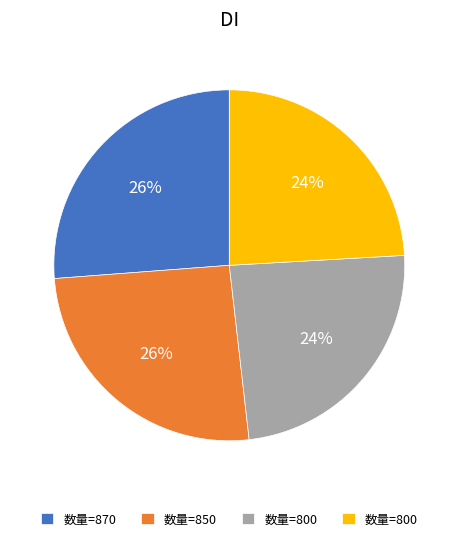

To the nearest percent, what is the difference between the largest and smallest slice percentages?

2%